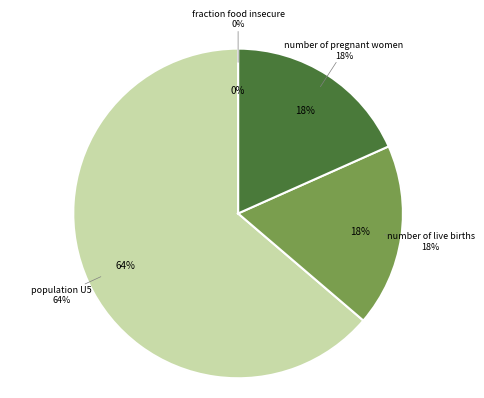

To the nearest percent, what is the average slice percentage?

25%